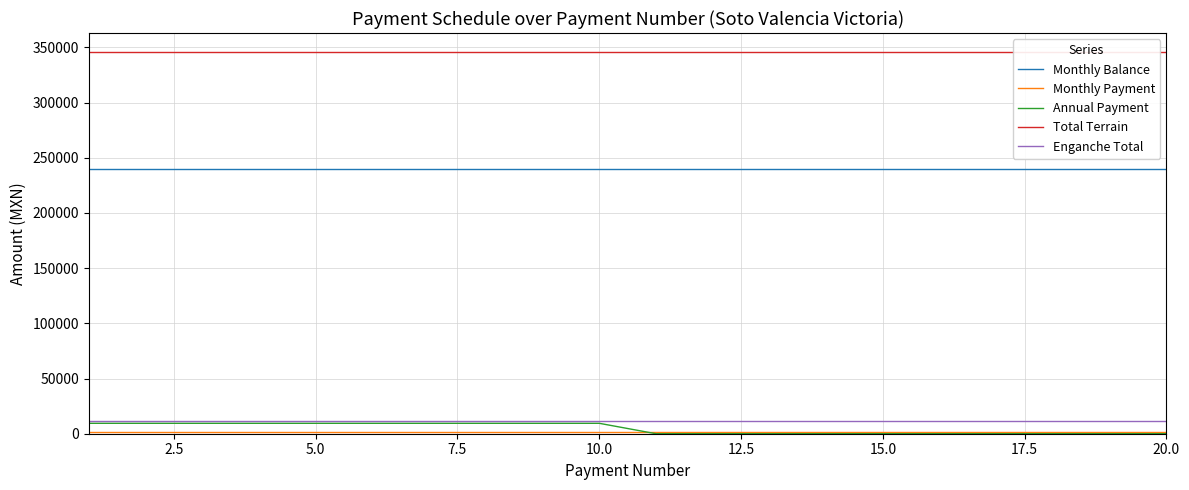

True or false: Annual Payment and Monthly Balance intersect in this chart.

False